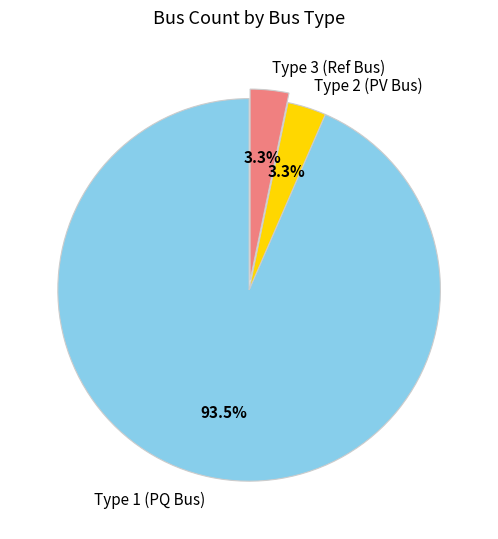

Which has a higher value, Type 3 (Ref Bus) or Type 1 (PQ Bus)?

Type 1 (PQ Bus)